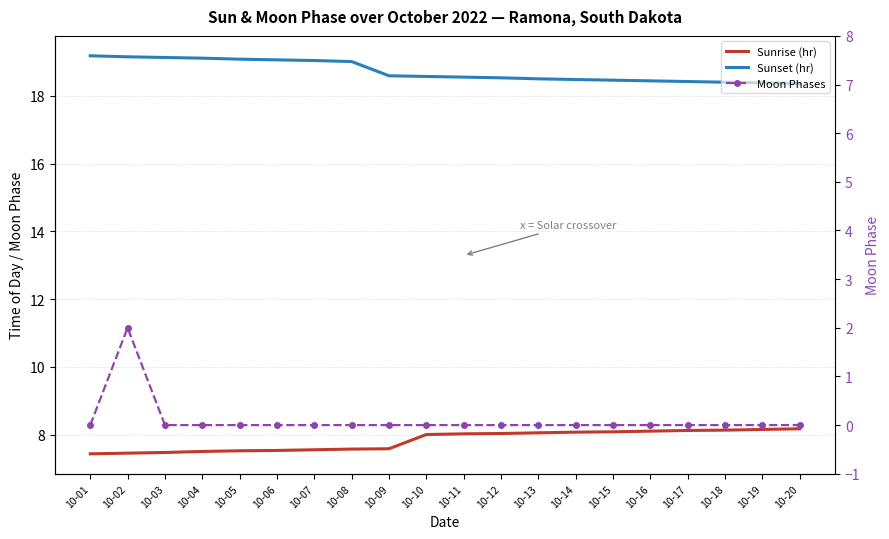

True or false: Sunrise (hr) and Moon Phases intersect in this chart.

False